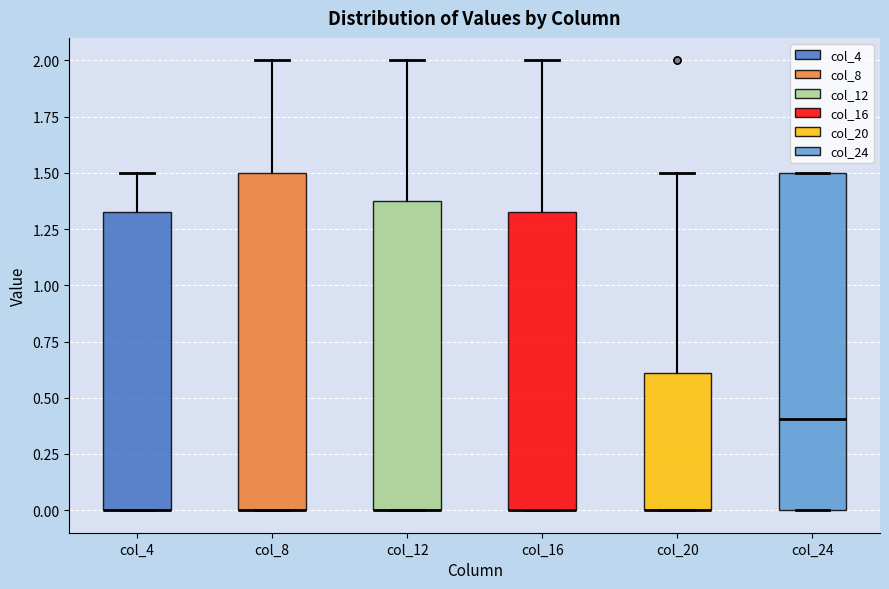

Where is the upper edge of the box for col_24 on the y-axis? The values are not printed on the chart, so give them approximately, as read against the axis.

1.50